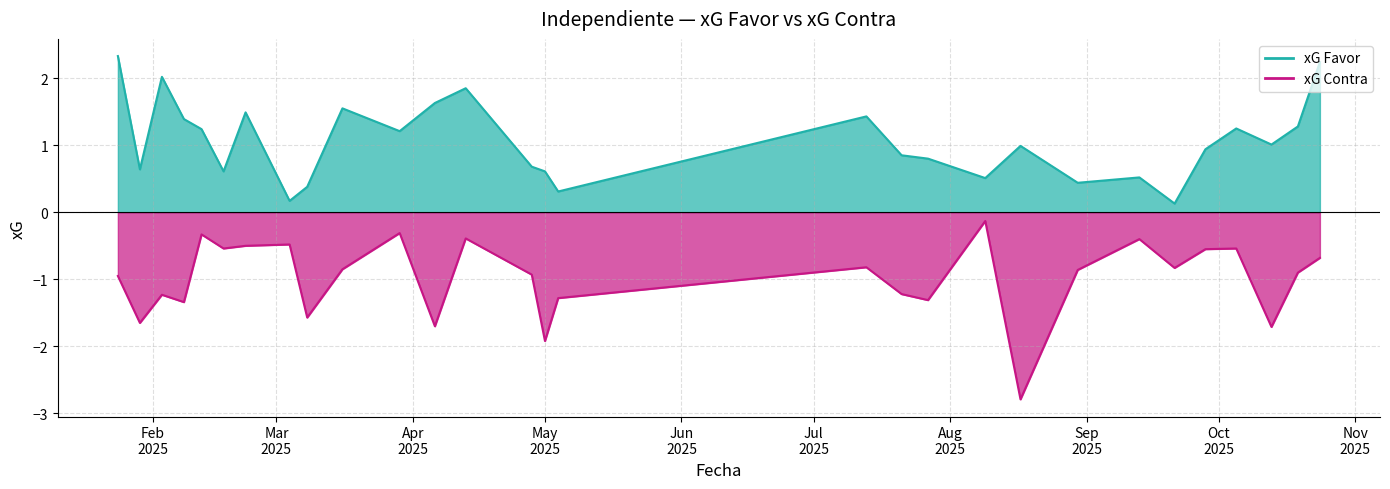

True or false: xG Favor has a value of 1.6 at 16/03/2025.

True